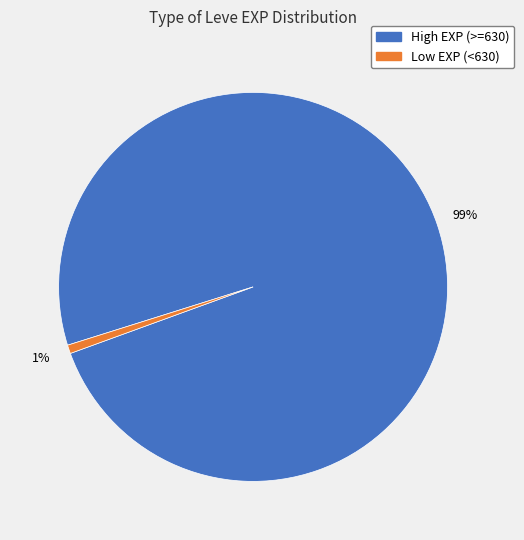

Is there a majority slice in this chart?

Yes